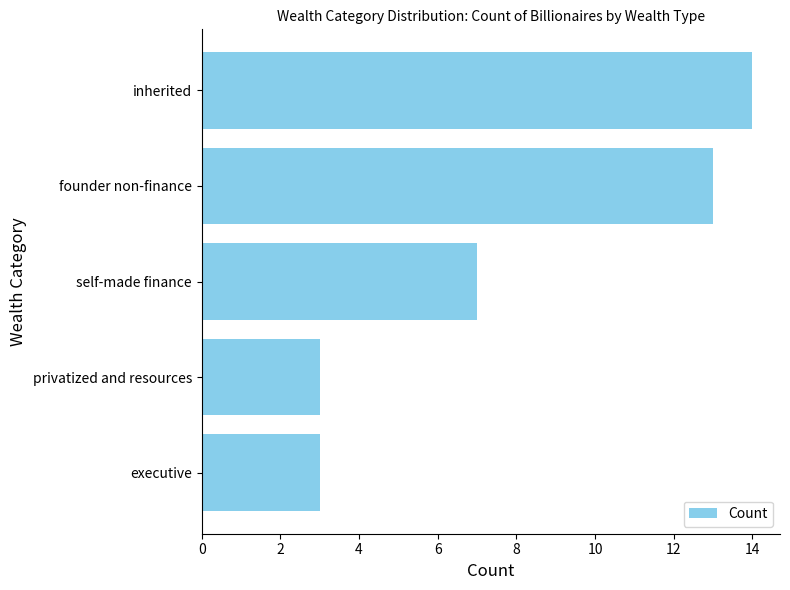

Reading top to bottom, transcribe all the data shown in this chart.

inherited=14	founder non-finance=13	self-made finance=7	privatized and resources=3	executive=3